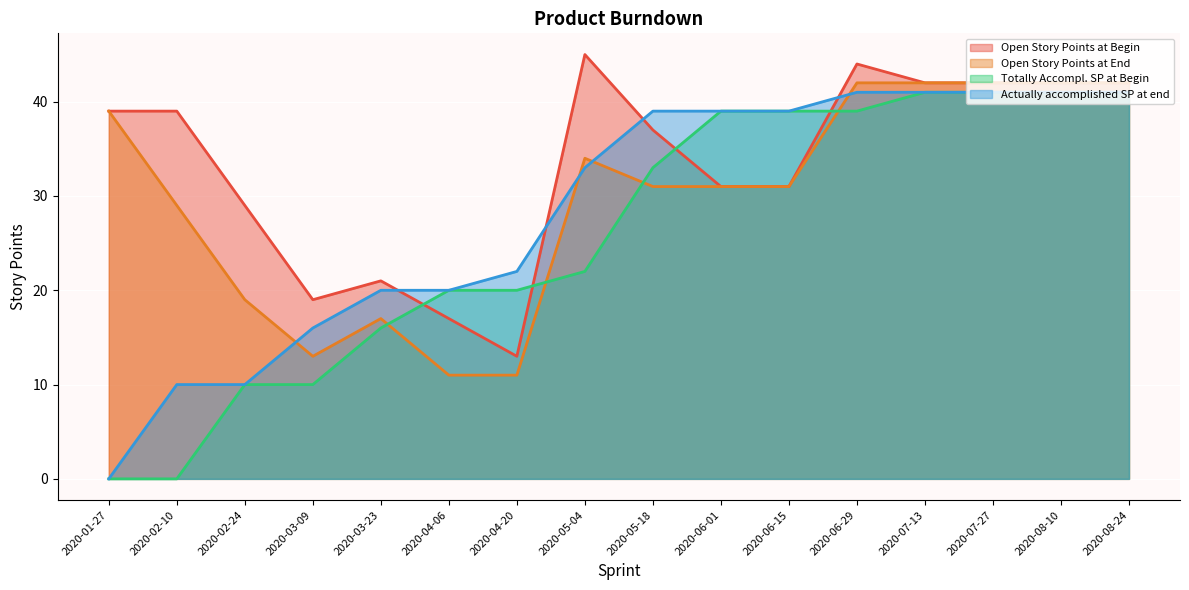

At which category is the sum across all series the highest?

2020-06-29